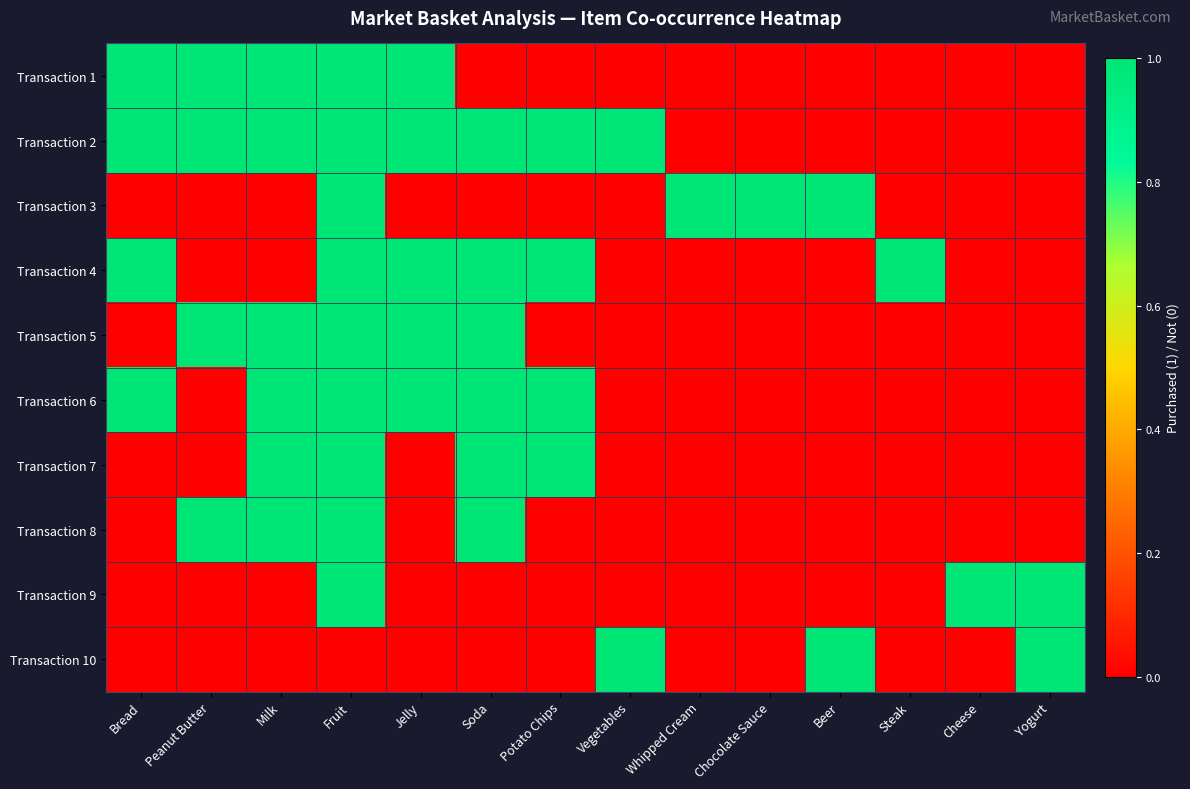

Count the number of categories in the chart.

14